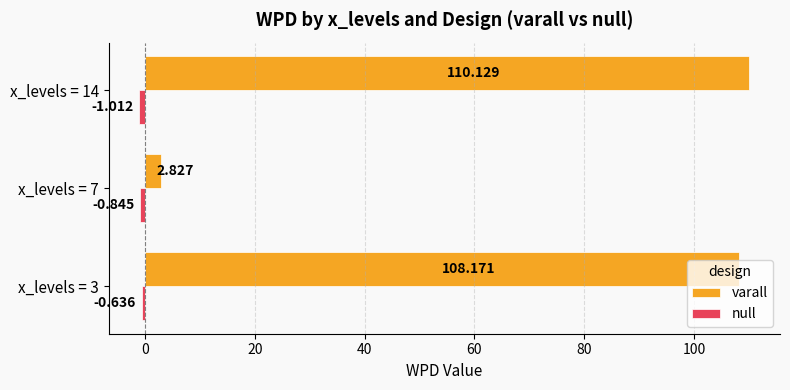

Which series has the largest total across all categories?

varall